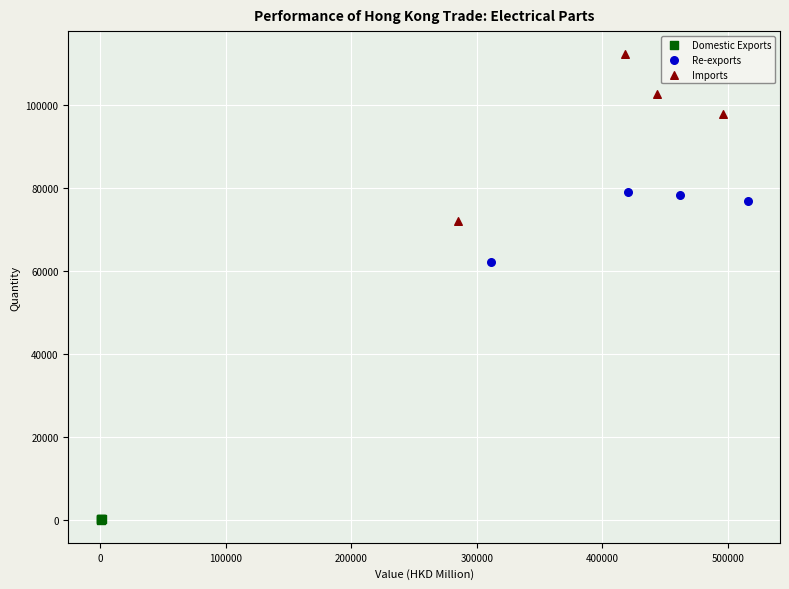

Which series has the largest Y range (max minus min)?

Imports